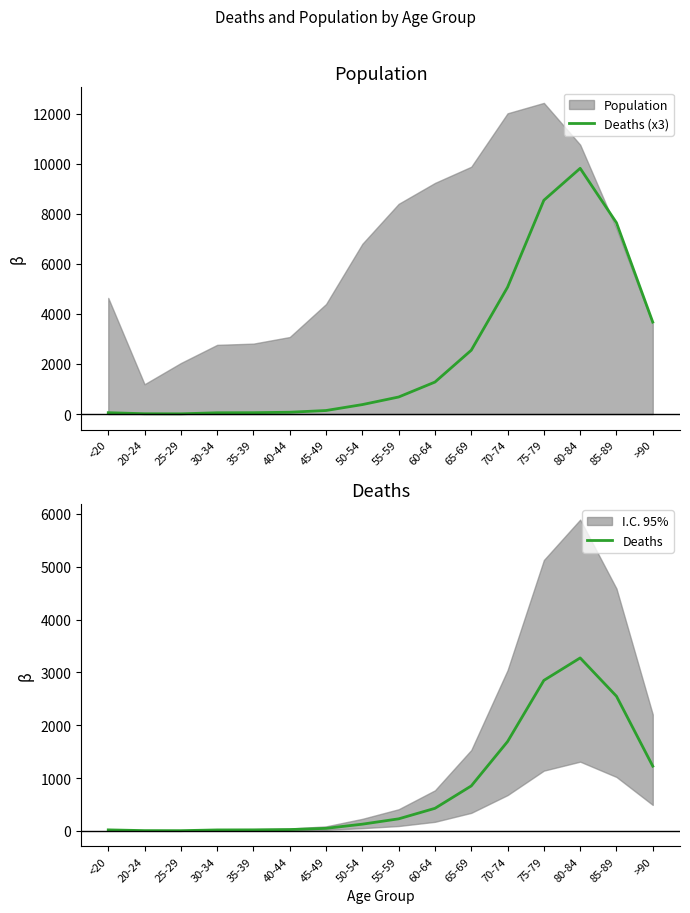

Which series changed the most between 25-29 and 35-39?

Deaths (x3)